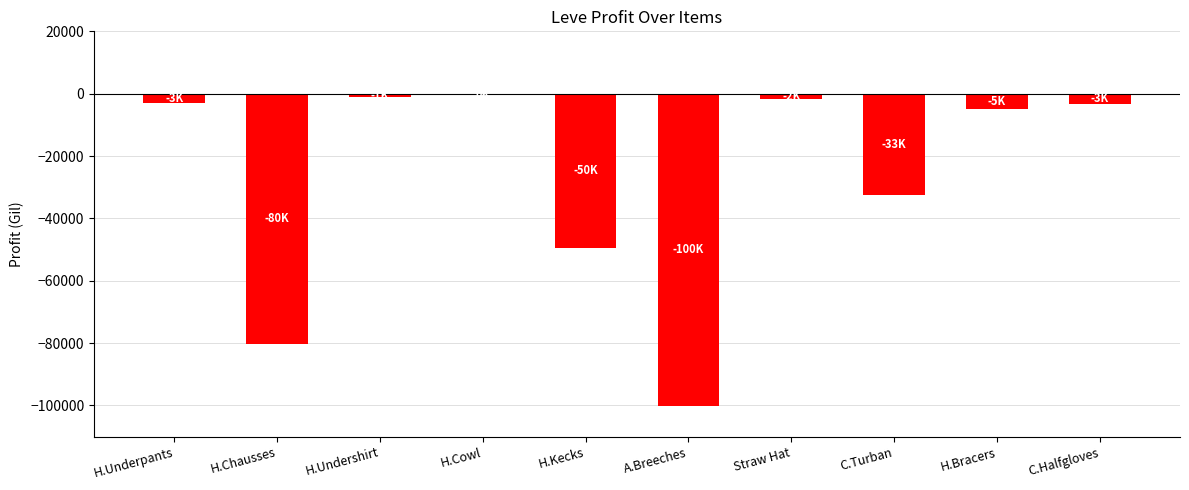

What is the change in value from H.Chausses to A.Breeches?

-20059.0